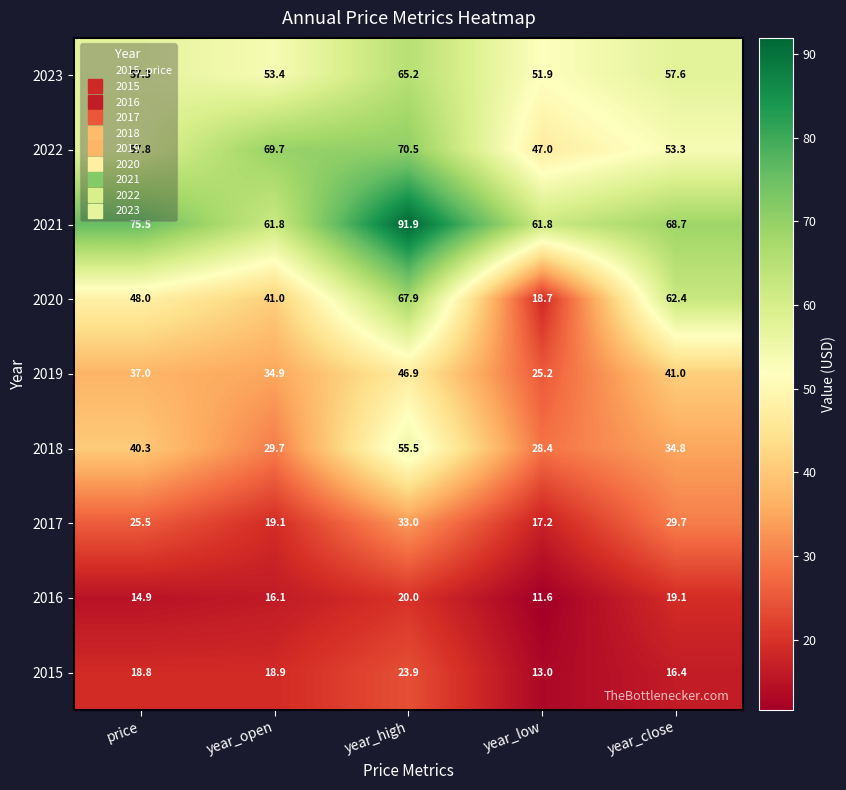

What is the greatest value displayed?

91.9